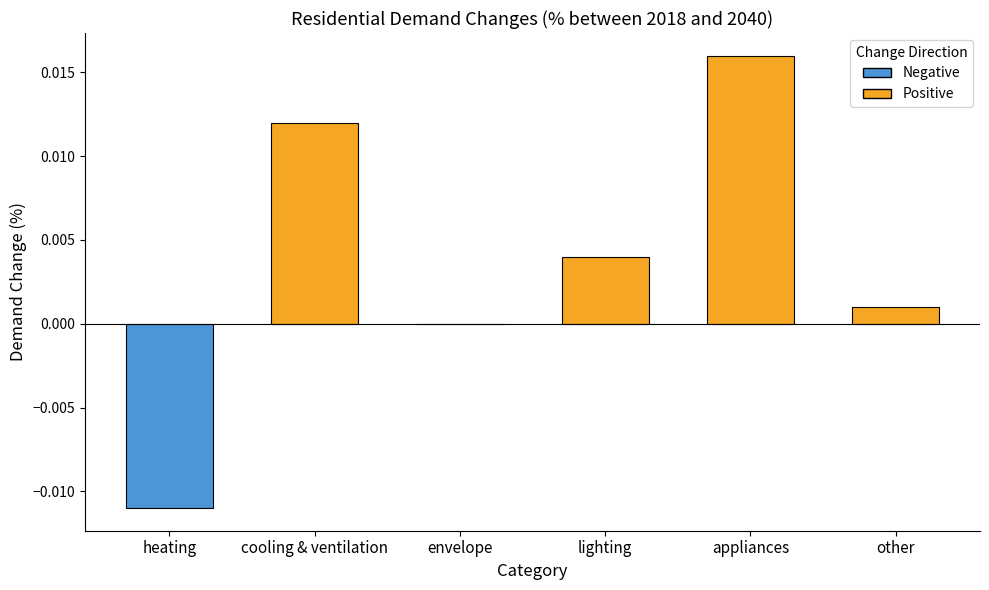

Which has a higher value, envelope or heating?

envelope